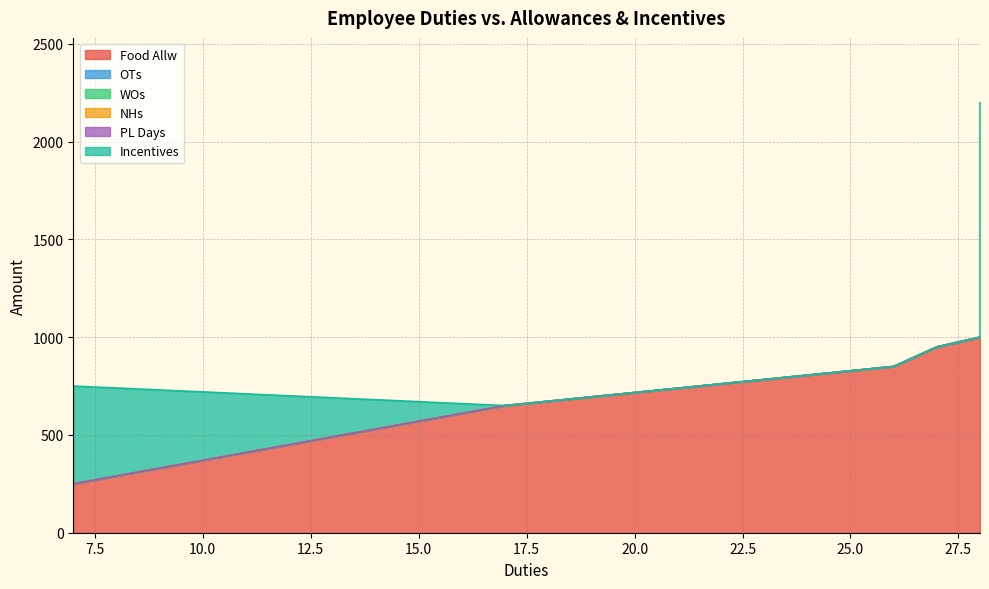

Rank the series at 27 from lowest to highest value.

OTs, WOs, NHs, PL Days, Incentives, Food Allw